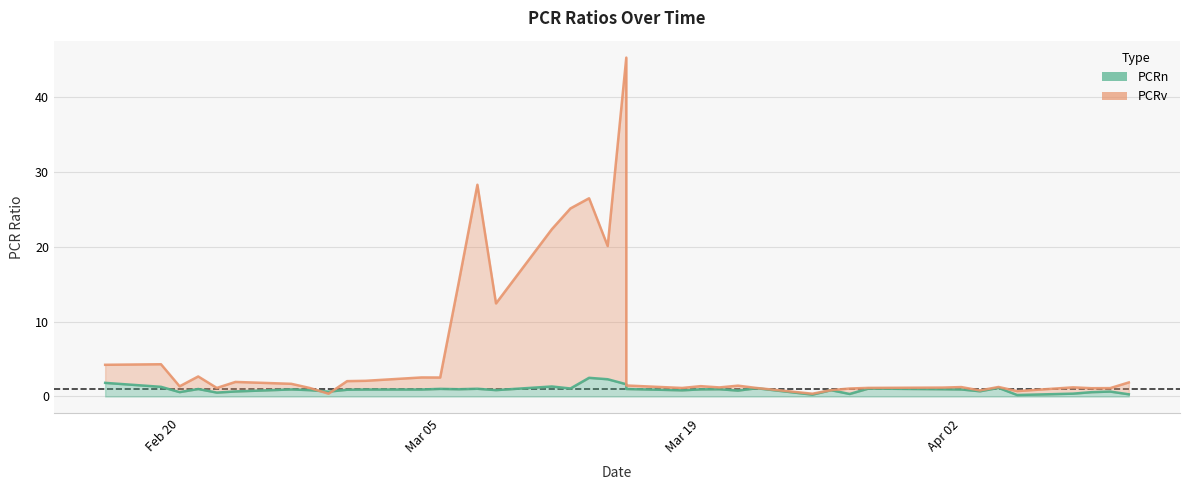

What is the difference between the maximum and second lowest values in the PCRv series?

44.9